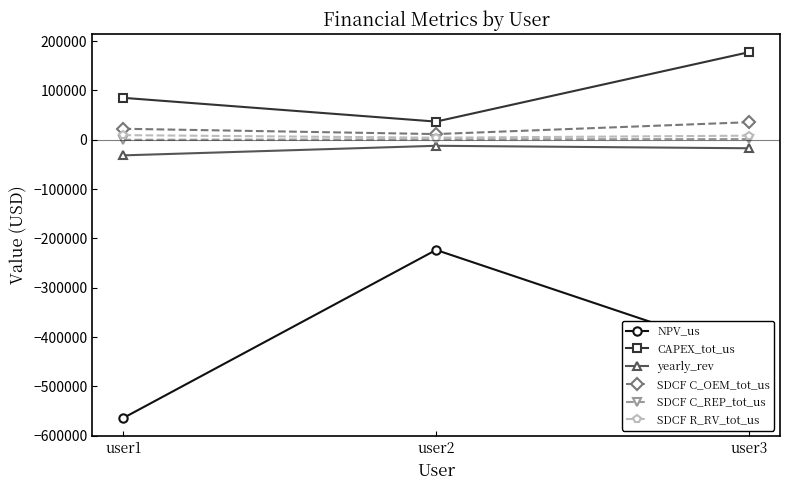

Does the chart display data point markers on the line(s)?

Yes